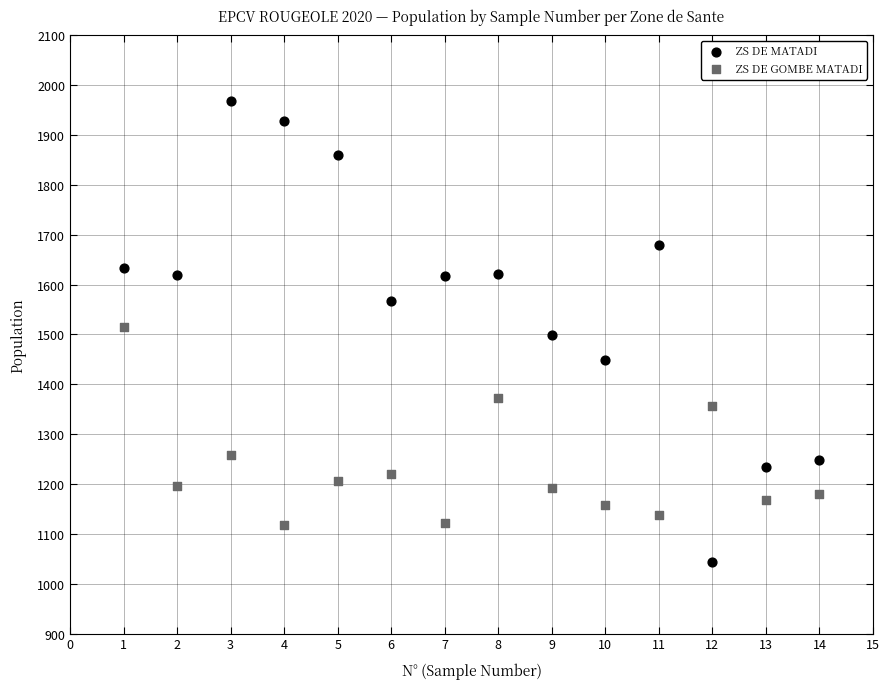

Which series contains the lowest Y value?

ZS DE MATADI